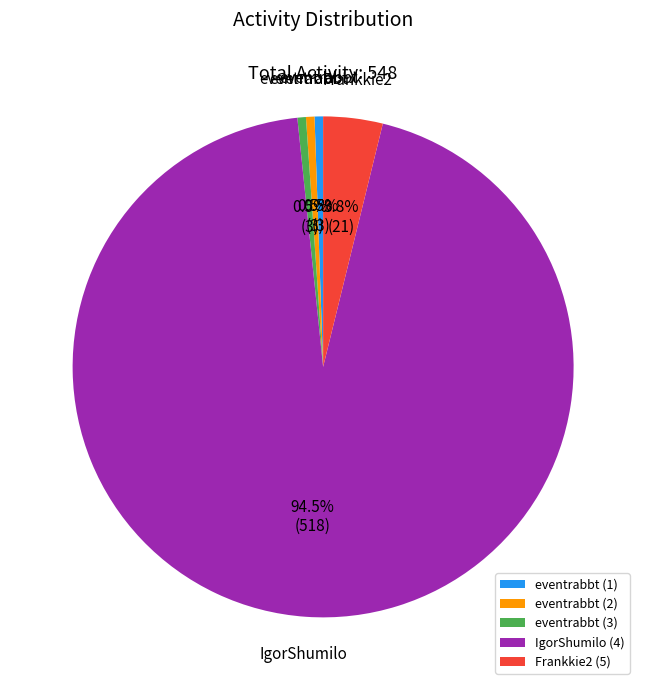

What percentage is NOT represented by eventrabbt (1)?

99.5%